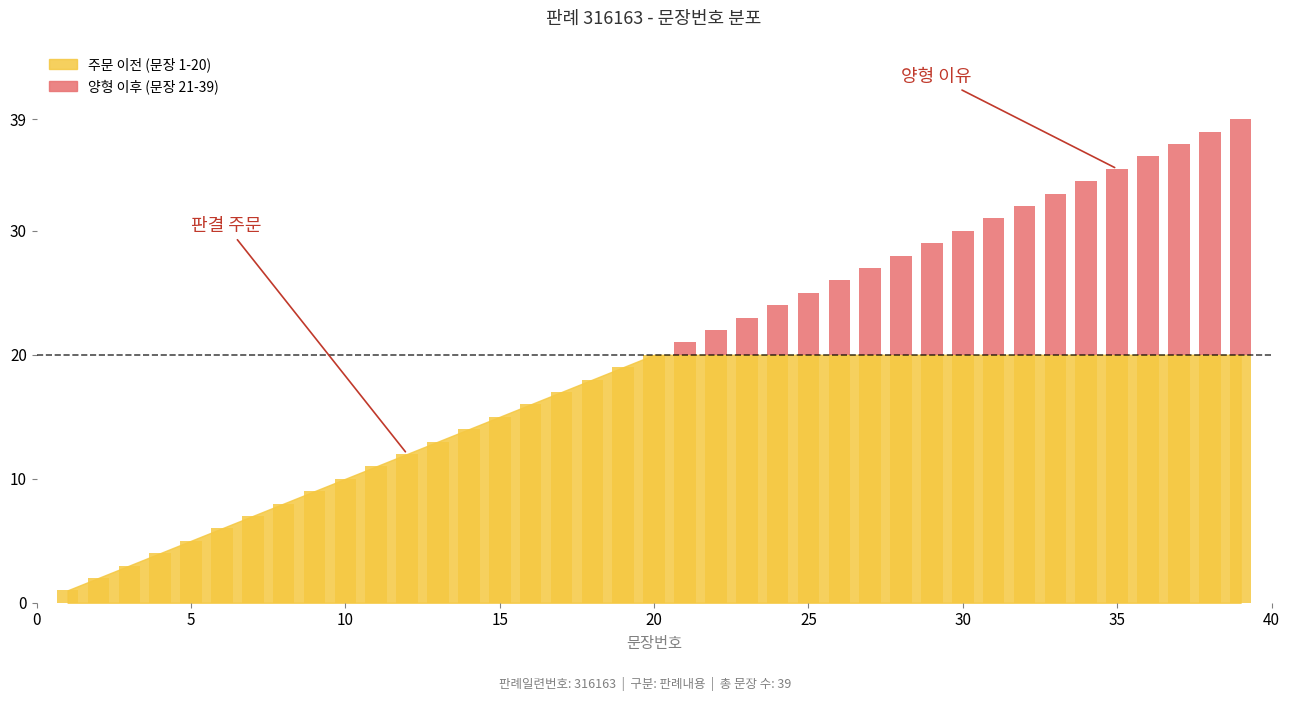

List the labels in order of value, smallest first.

1, 2, 3, 4, 5, 6, 7, 8, 9, 10, 11, 12, 13, 14, 15, 16, 17, 18, 19, 20, 21, 22, 23, 24, 25, 26, 27, 28, 29, 30, 31, 32, 33, 34, 35, 36, 37, 38, 39